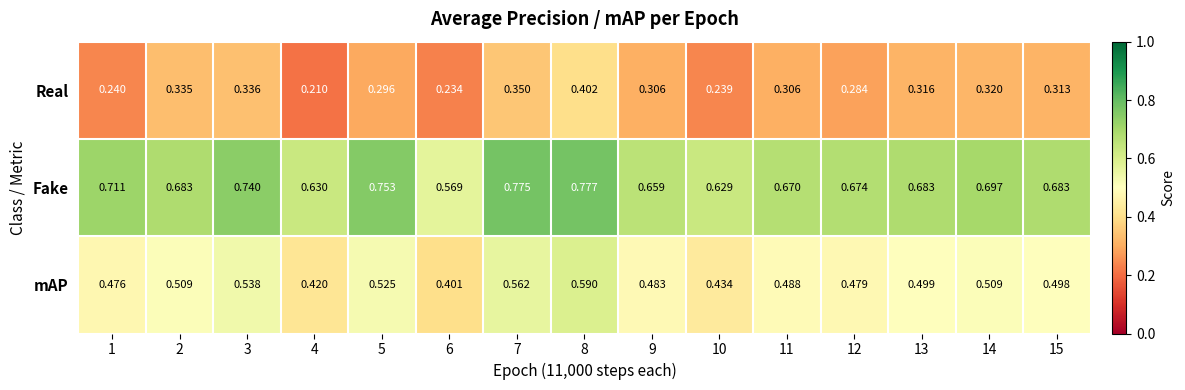

Which series has the widest spread of values?

Fake